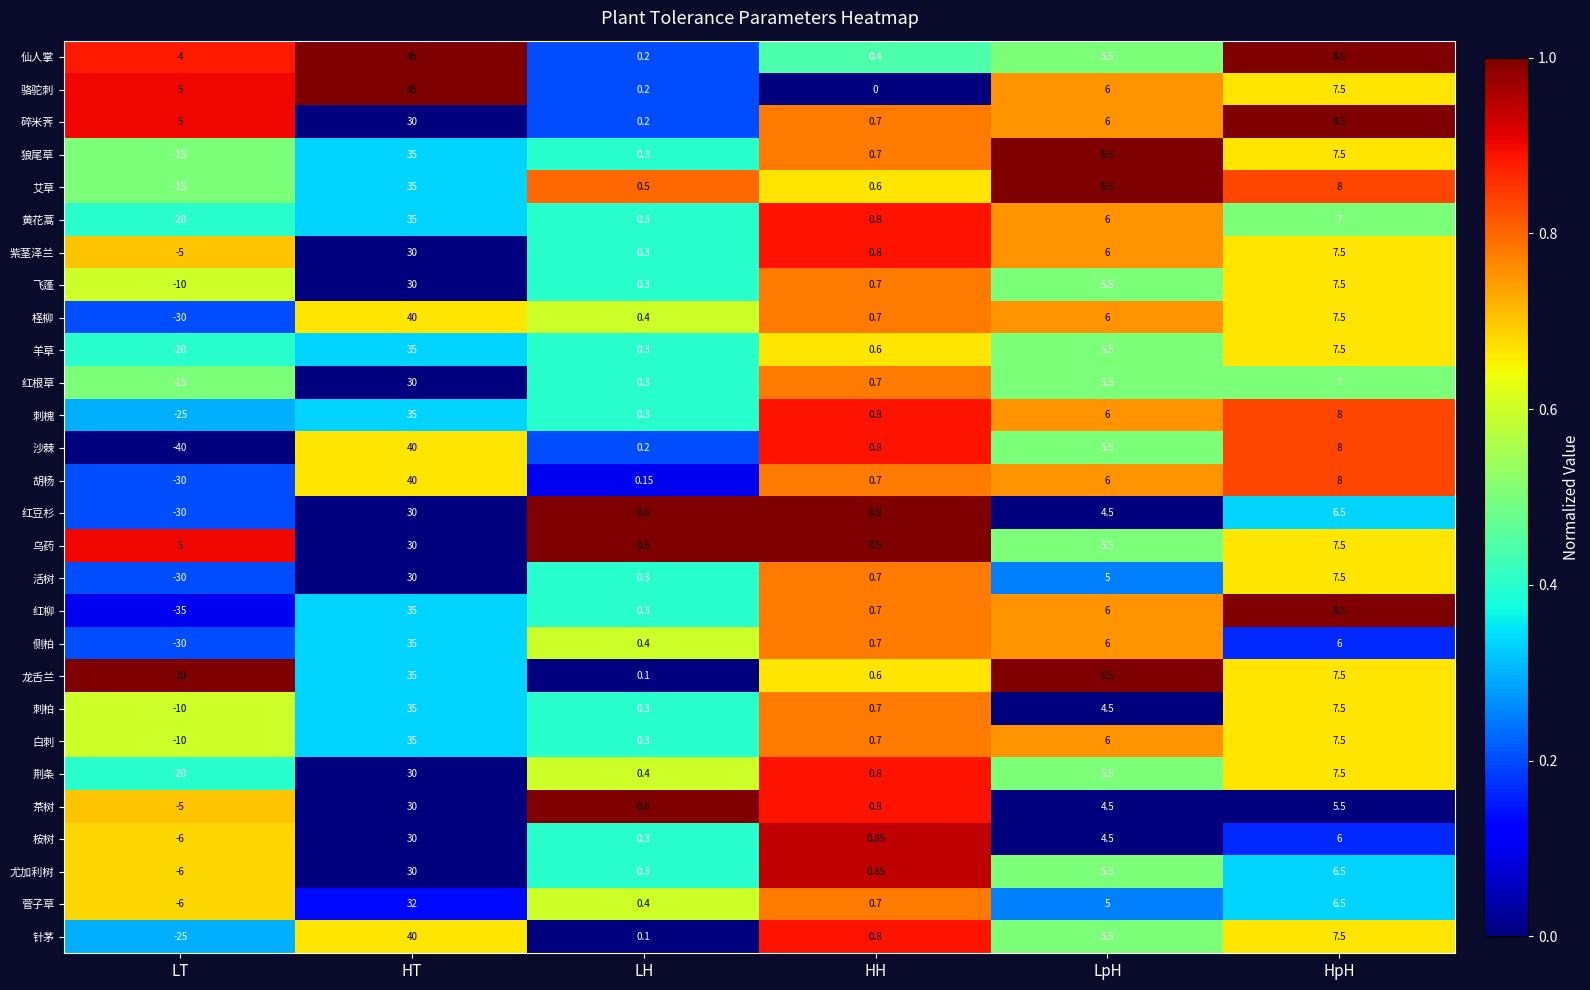

At which label does 飞蓬 first exceed 5?

HT